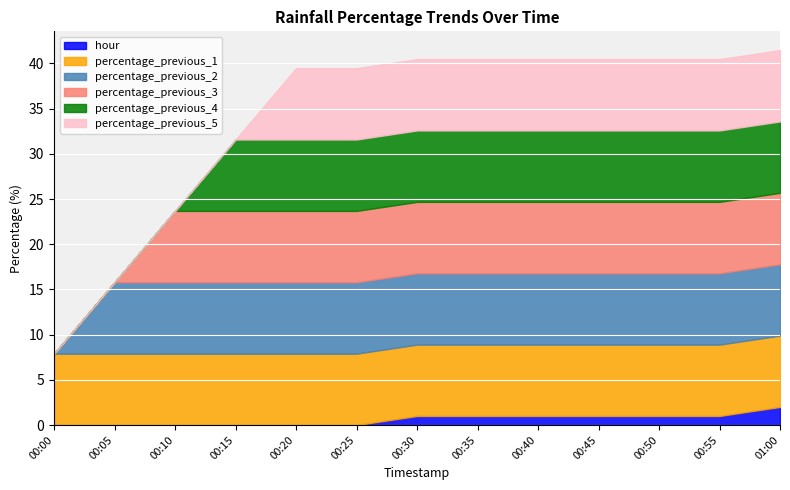

True or false: percentage_previous_4 and percentage_previous_5 intersect in this chart.

False